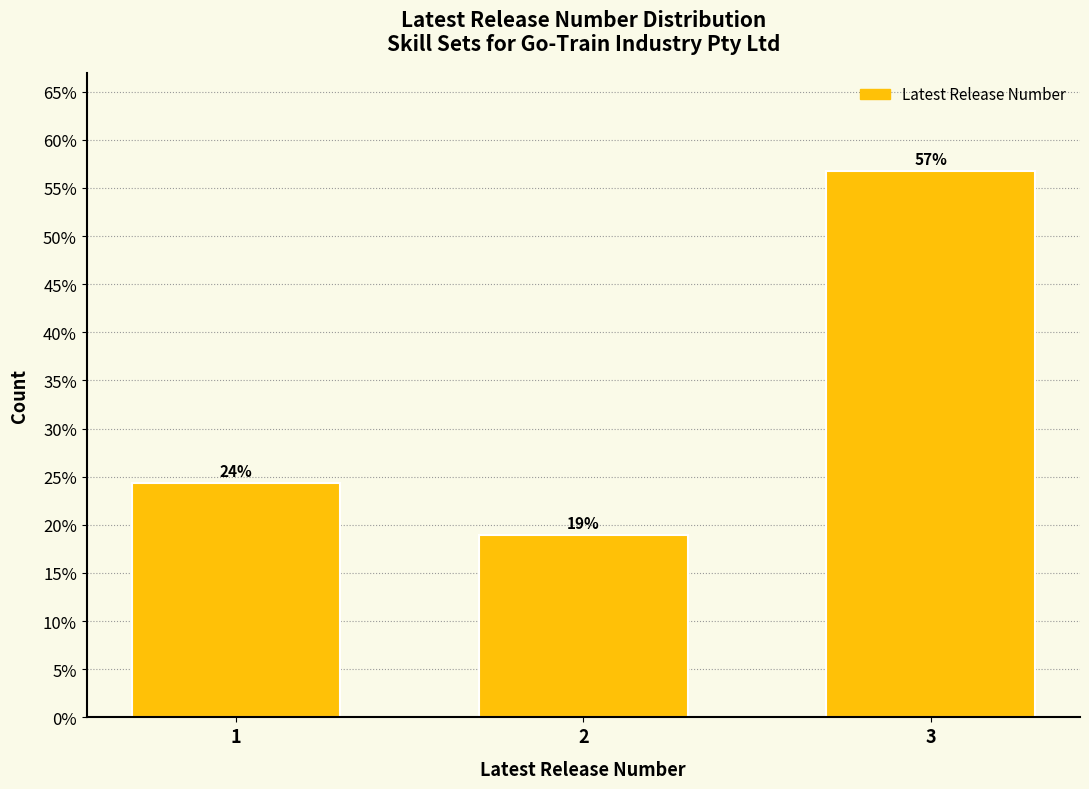

List the labels in order of value, largest first.

3, 1, 2